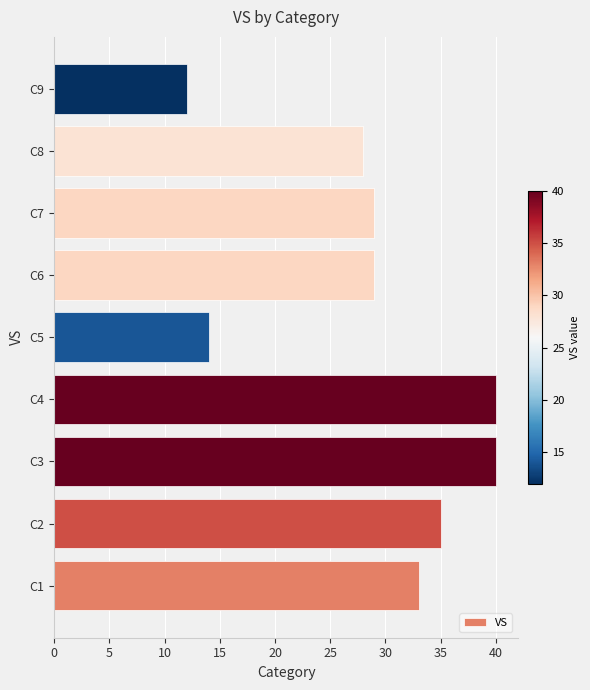

What is the minimum value shown in the chart?

12